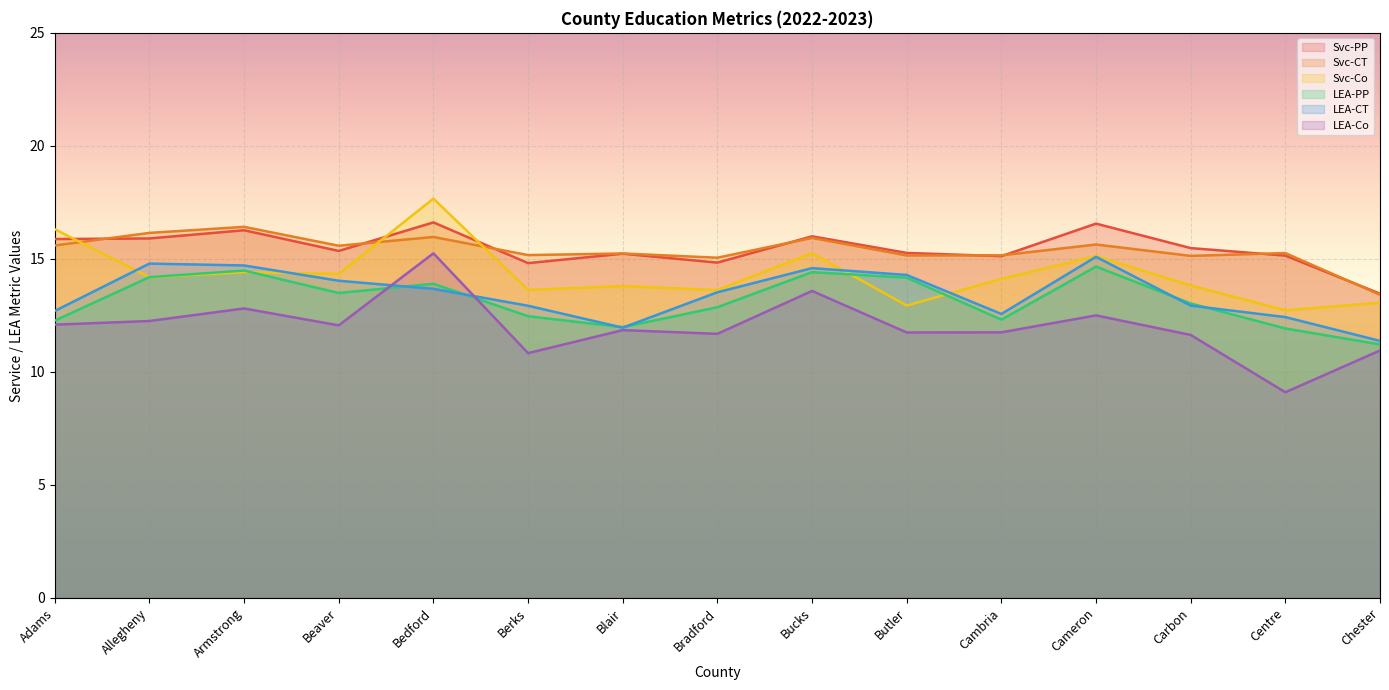

True or false: LEA-Co and Svc-CT intersect in this chart.

False